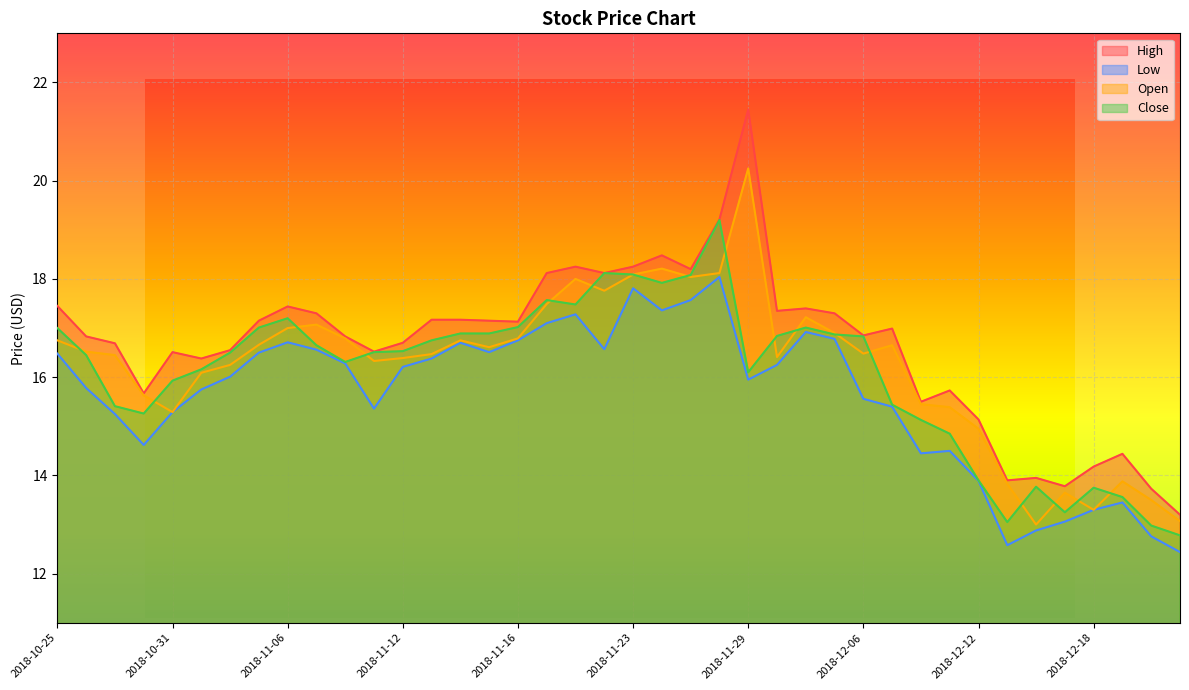

The value of Low at 2018-11-06 is 22.1. True or false?

False